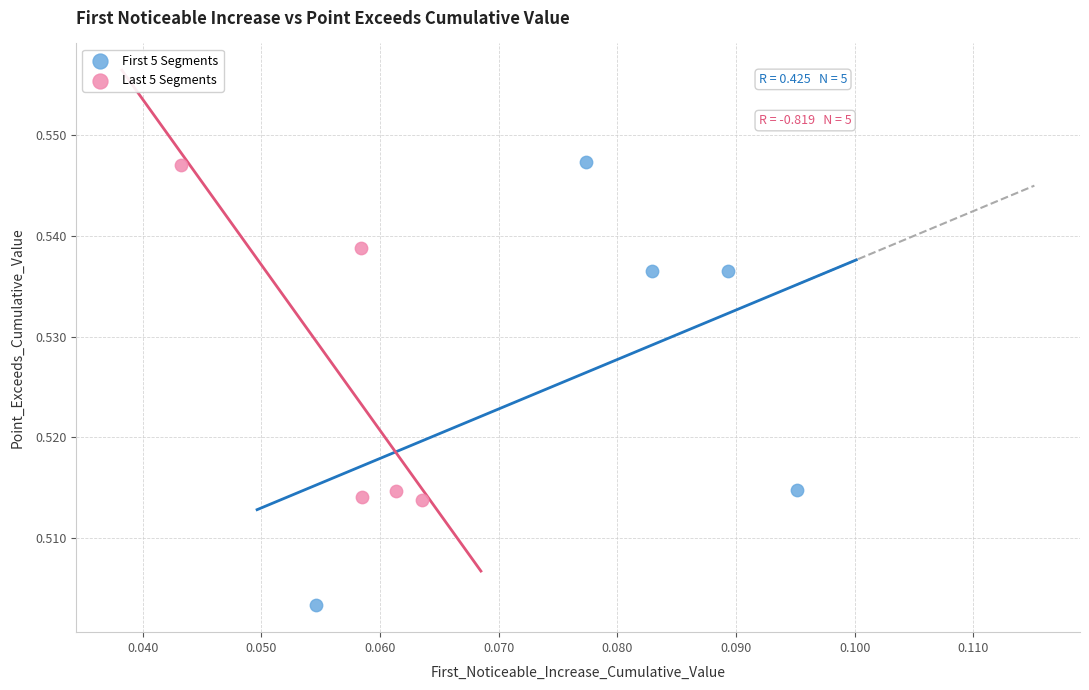

Which series reaches the minimum Y coordinate?

First 5 Segments